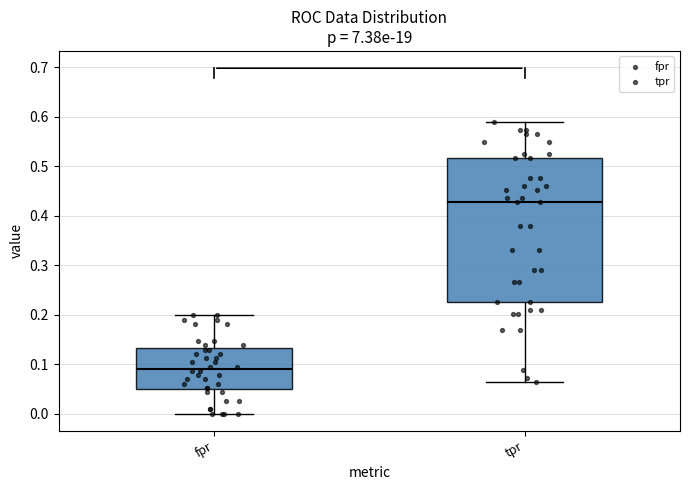

Reading left to right, transcribe this box plot: for each box, give where its median line is, the range the box spans, and where its two whiskers end, as read against the y-axis. The values are not printed on the chart, so give them approximately, as read against the axis.

fpr: median 0.09, box 0.05 to 0.13, whiskers 0.00 to 0.20
tpr: median 0.43, box 0.23 to 0.52, whiskers 0.06 to 0.59